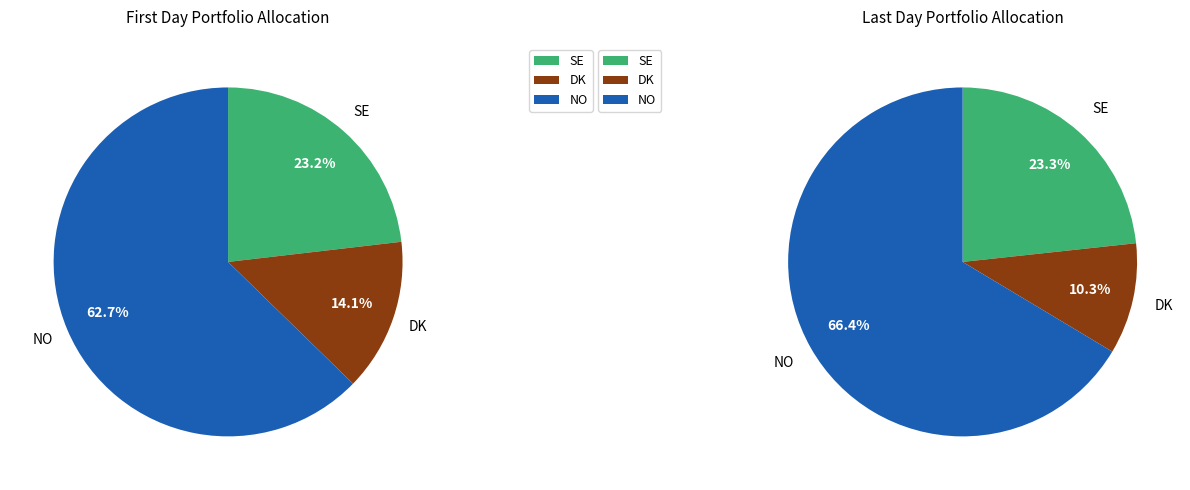

The 2025-09-04 slice represents 5% of the pie. True or false?

False